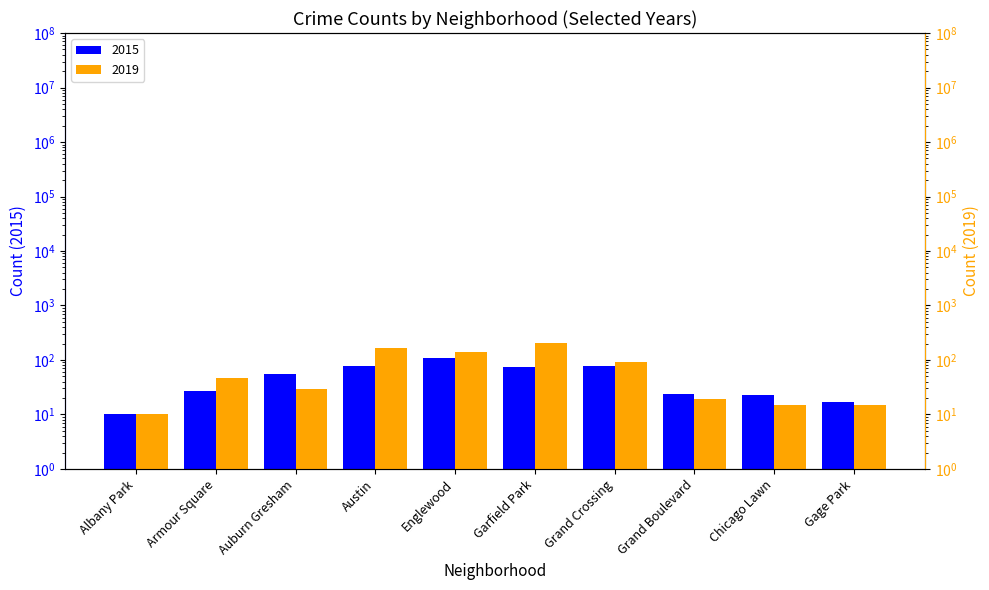

What are all the series names shown in the legend?

2015, 2019